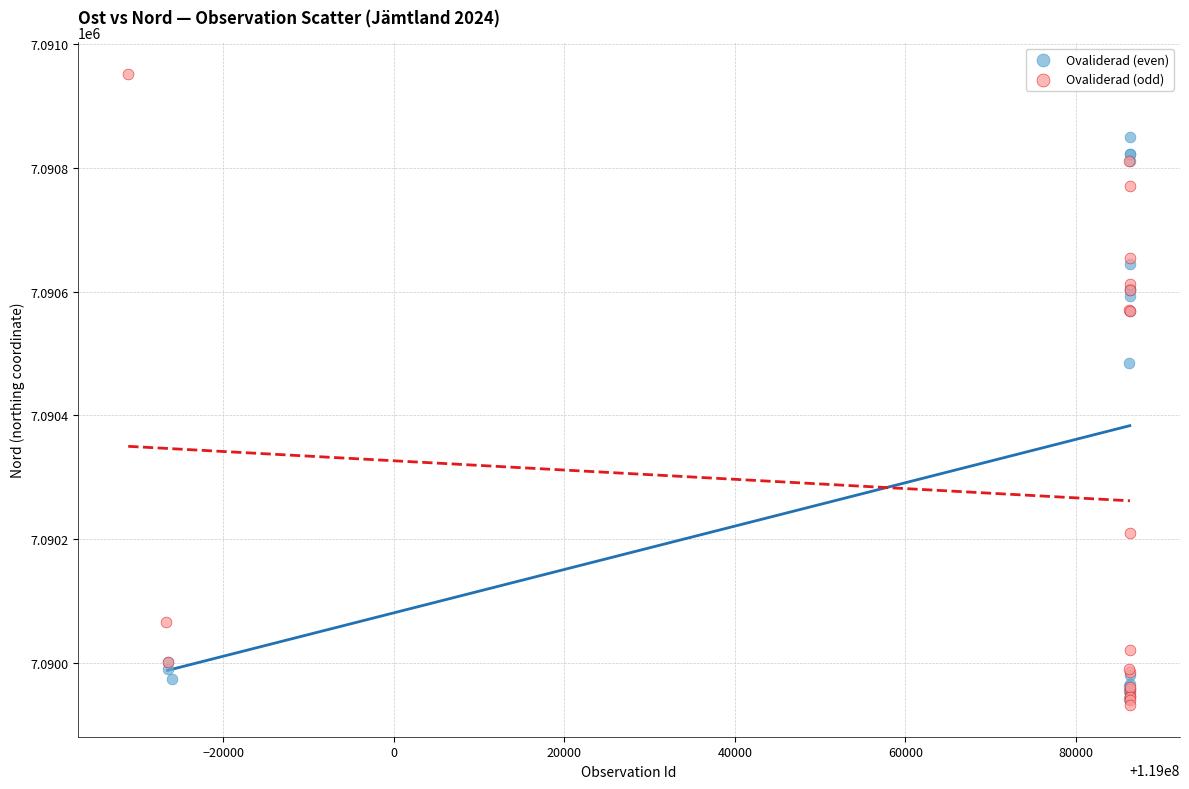

Which series contains the highest Y value?

Ovaliderad (odd)